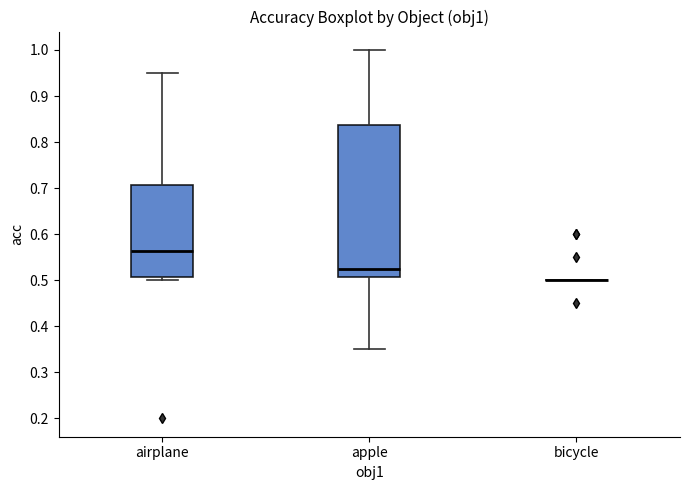

Reading left to right, transcribe this box plot: for each box, give where its median line is, the range the box spans, and where its two whiskers end, as read against the y-axis. The values are not printed on the chart, so give them approximately, as read against the axis.

airplane: median 0.56, box 0.51 to 0.71, whiskers 0.50 to 0.95
apple: median 0.53, box 0.51 to 0.84, whiskers 0.35 to 1.00
bicycle: box collapsed to a line at 0.50, whiskers 0.50 to 0.50